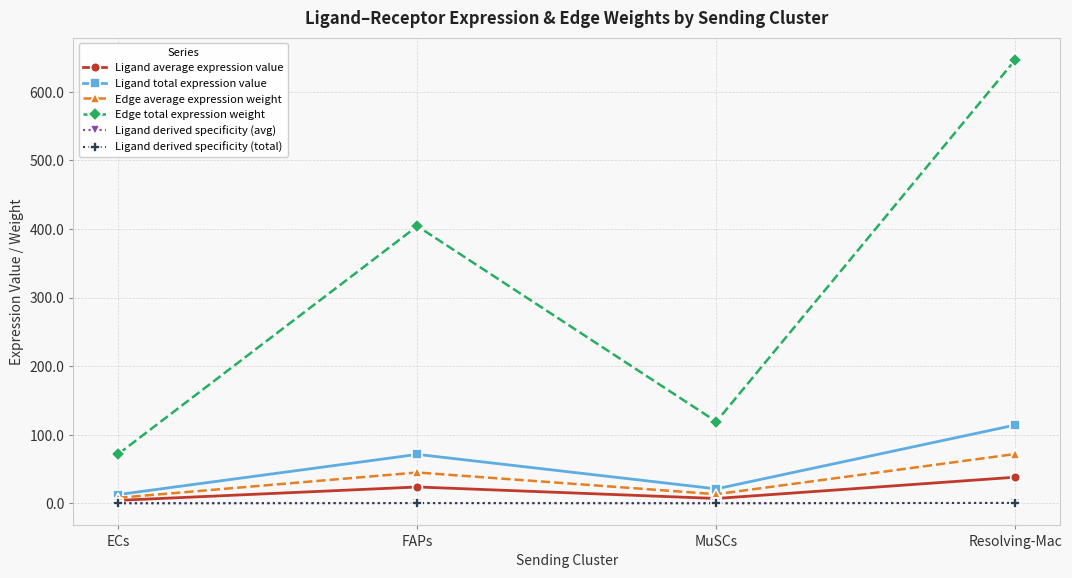

Reading right to left, transcribe all the data shown in this chart.

Ligand average expression value: 38.1	7.0	23.8	4.2
Ligand total expression value: 114.2	21.0	71.3	12.7
Edge average expression weight: 71.9	13.2	44.9	8.0
Edge total expression weight: 647.0	119.1	404.2	72.0
Ligand derived specificity (avg): 0.5	0.1	0.3	0.1
Ligand derived specificity (total): 0.5	0.1	0.3	0.1